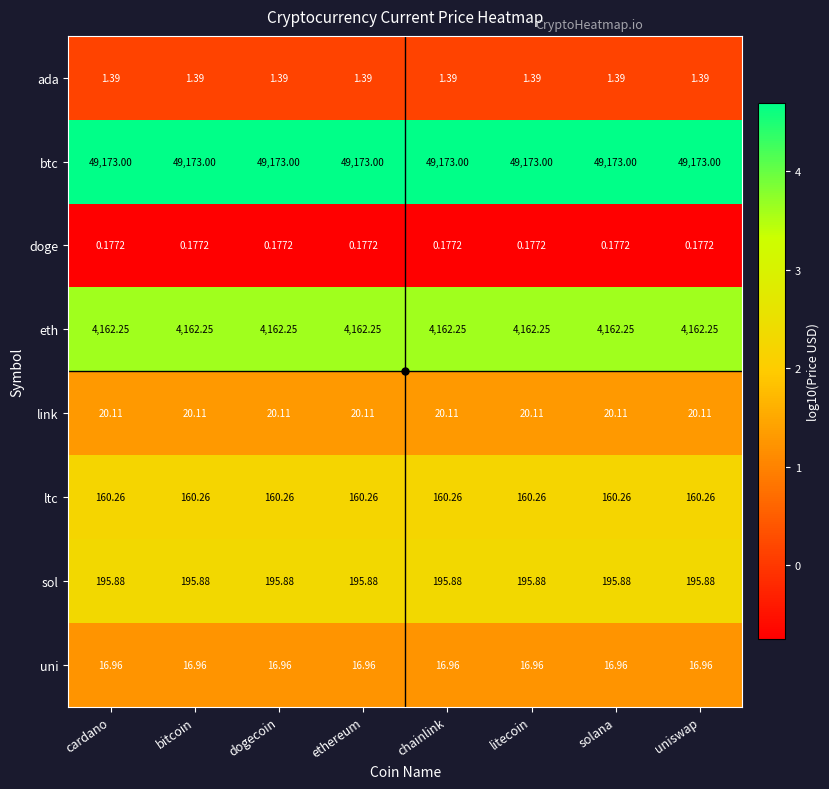

What is the total value across all series at solana?

53730.0